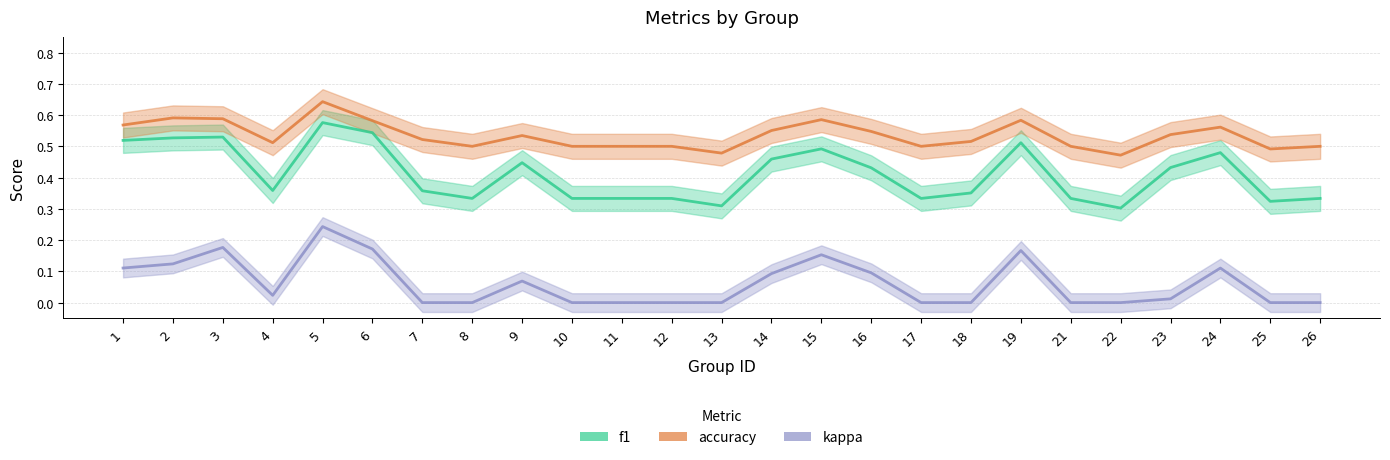

Between 26 and 16, which is larger?

16